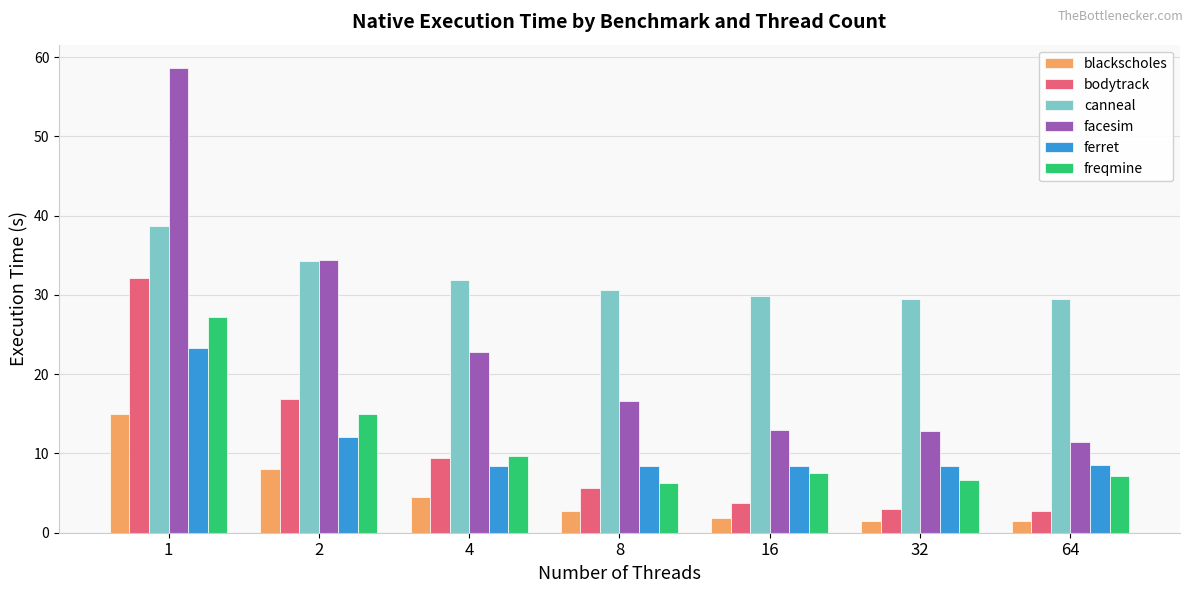

Which series has the largest range (max minus min)?

facesim